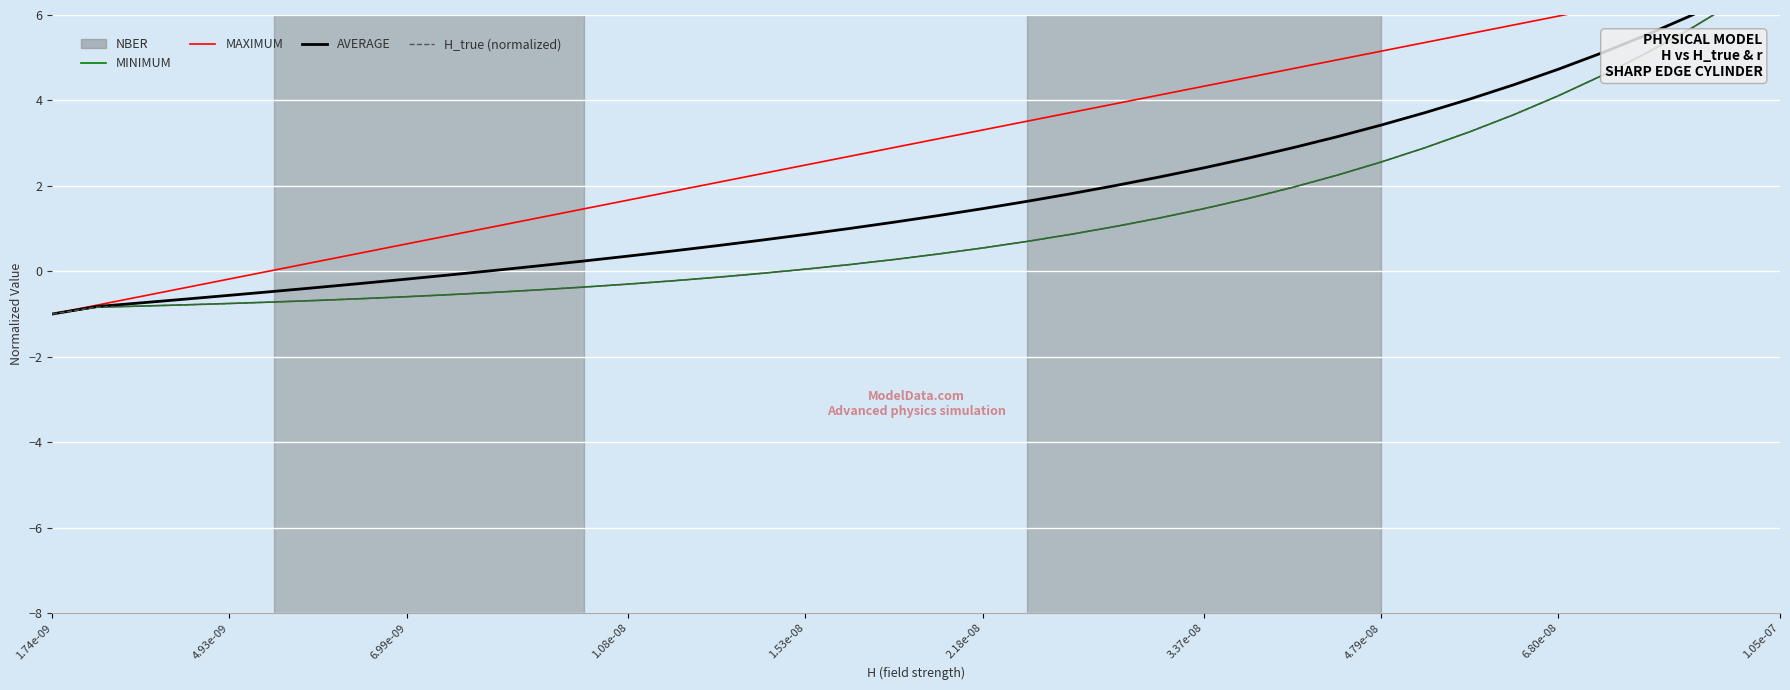

Which series has the largest total across all categories?

MAXIMUM